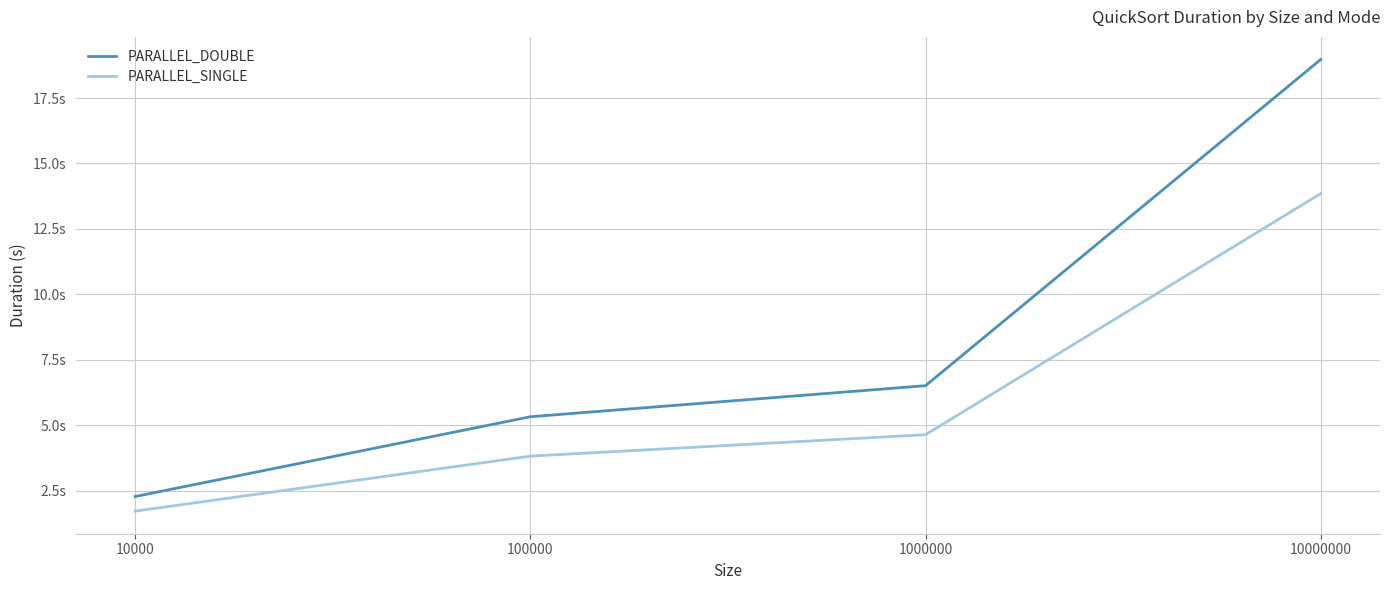

Which series changed the most between 10000 and 100000?

PARALLEL_DOUBLE